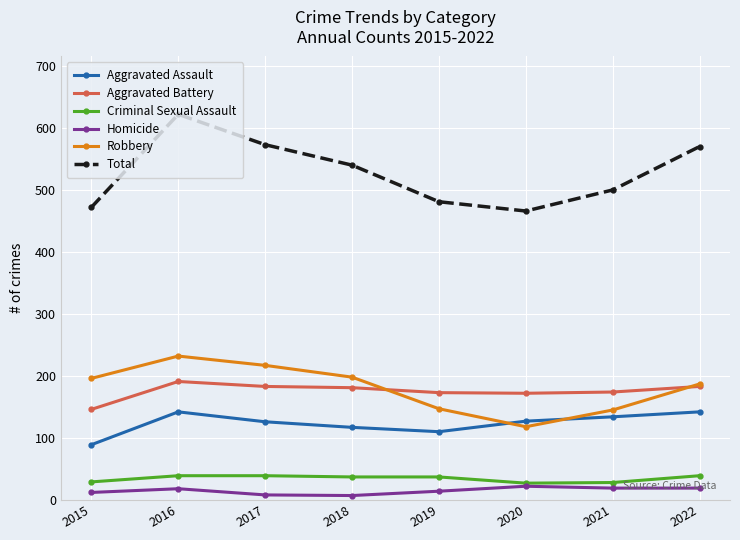

True or false: Homicide has a value of 19 at 2021.

True